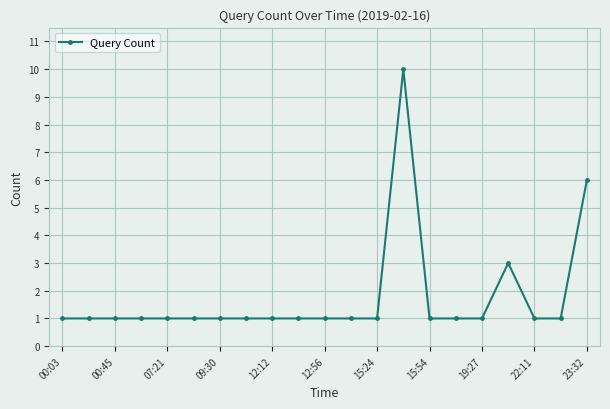

What is the average value?

2